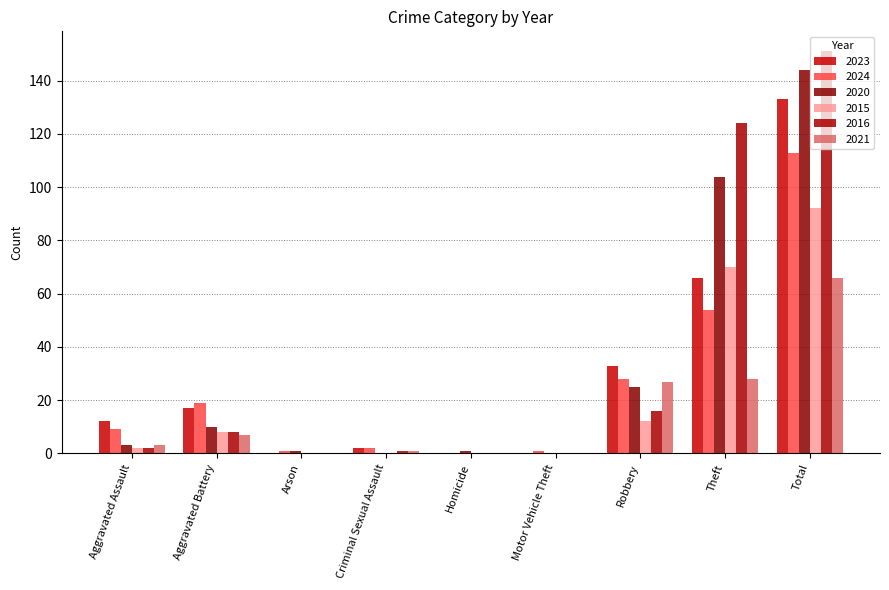

At which label does 2023 first exceed 12?

Aggravated Battery